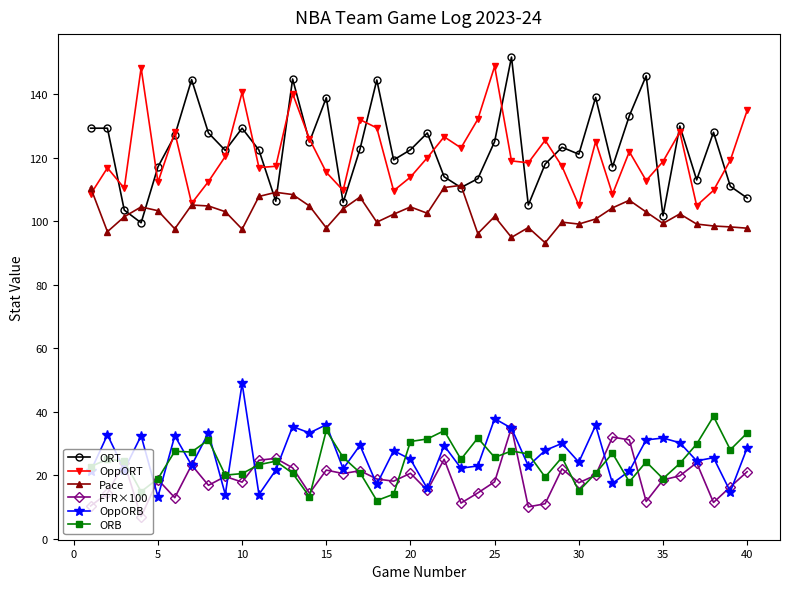

What is the difference between the second highest and second lowest values in the OppORB series?

23.9